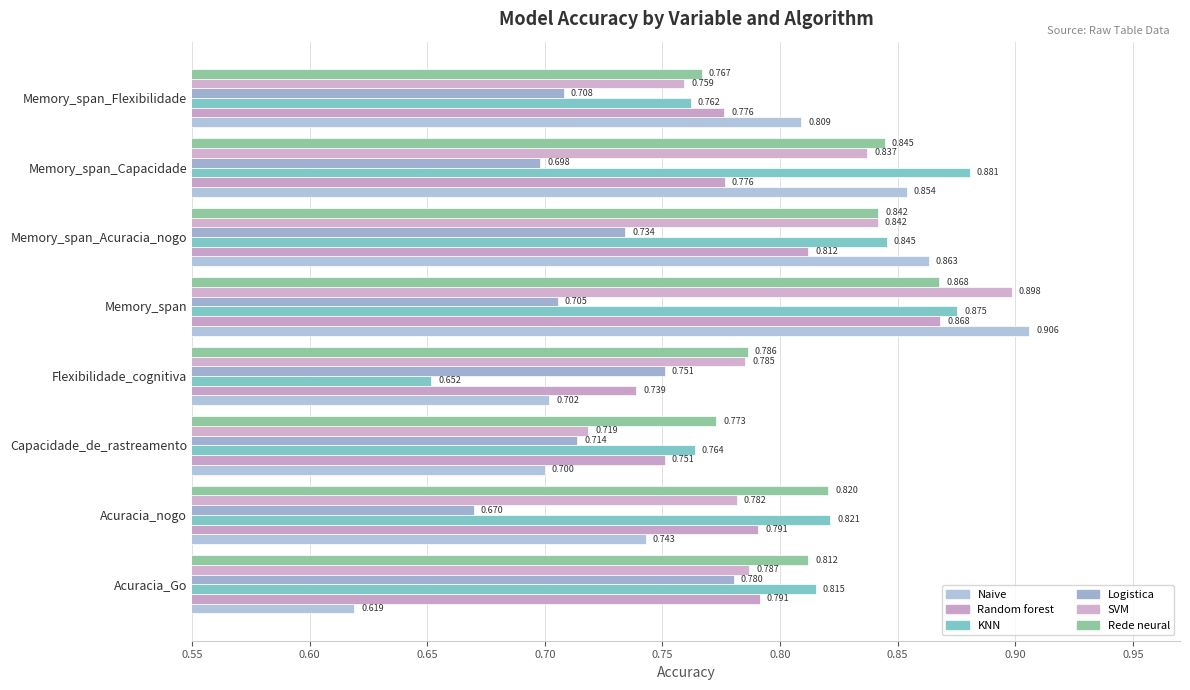

Count the Random forest values in the range 0 to 1.

8